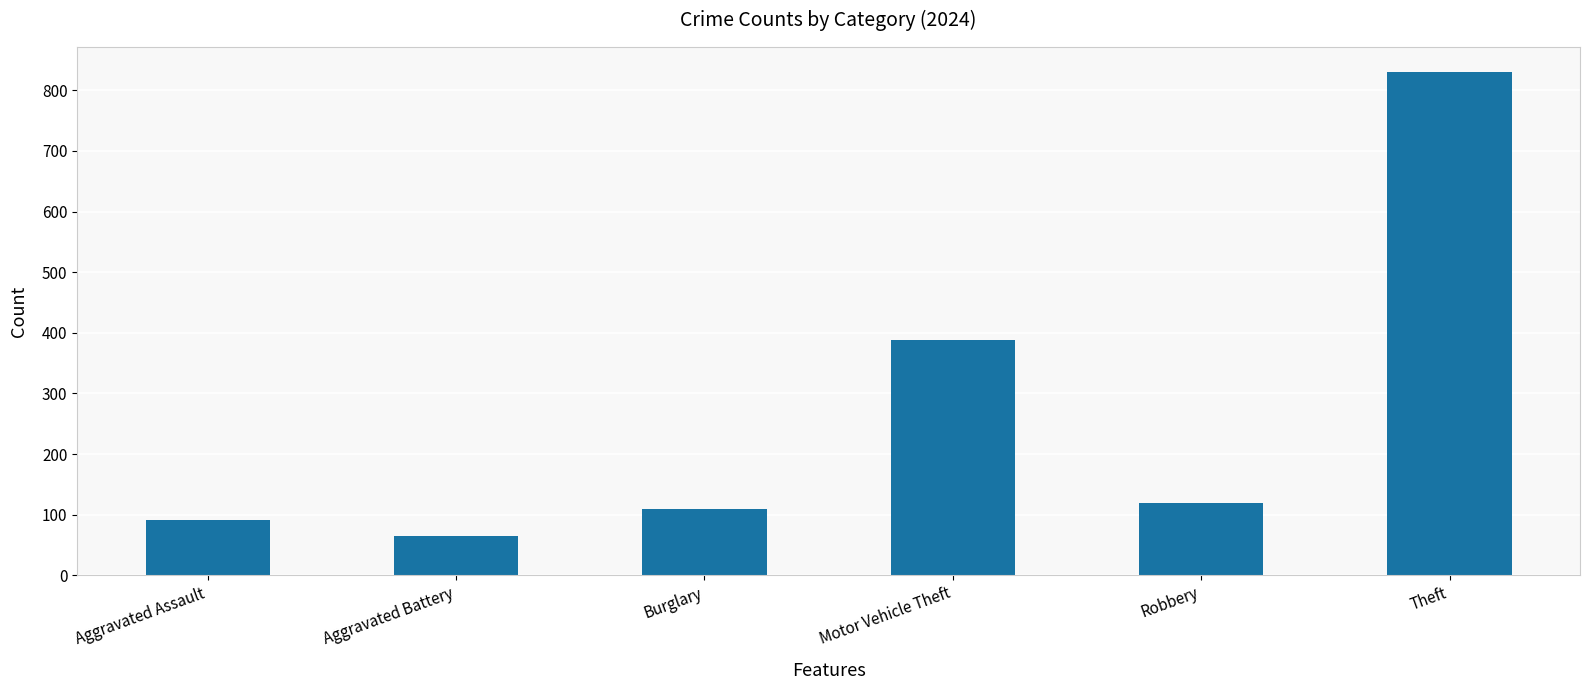

What is the label of the 3rd bar from the right?

Motor Vehicle Theft